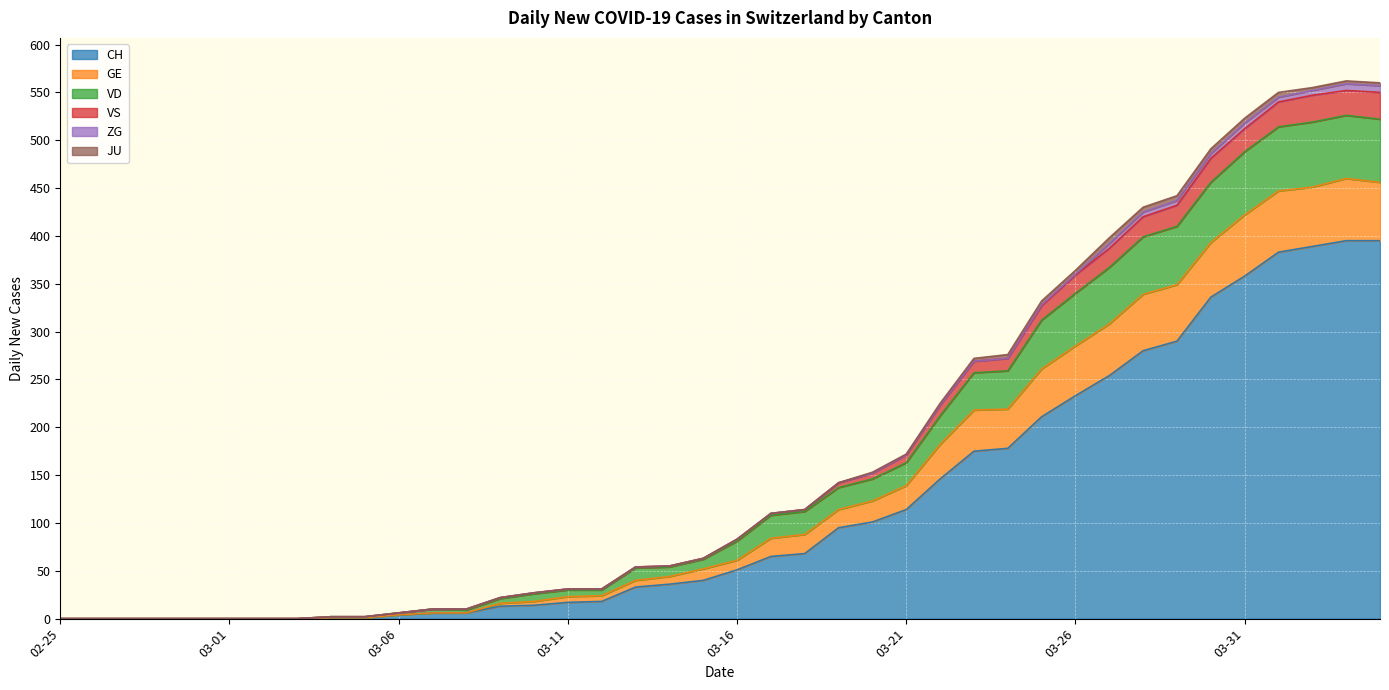

At which label does CH first exceed 51?

2020-03-17